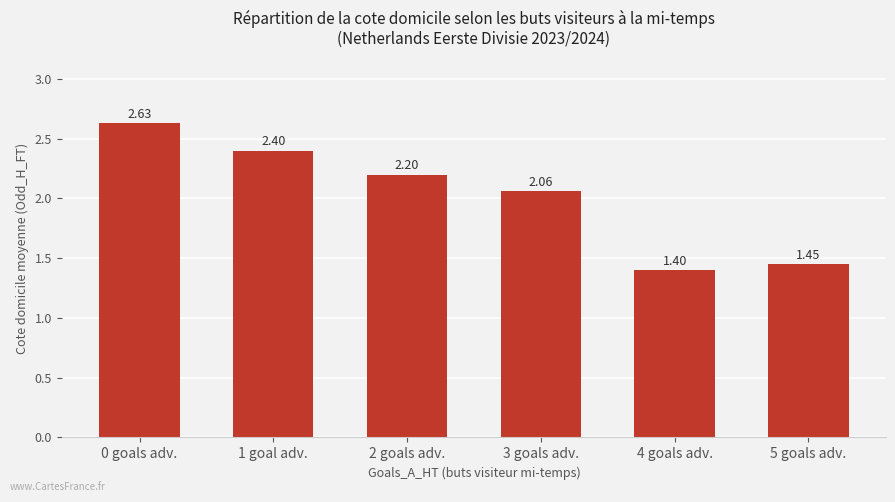

Where is the data nearest to the value 2?

3 goals adv.